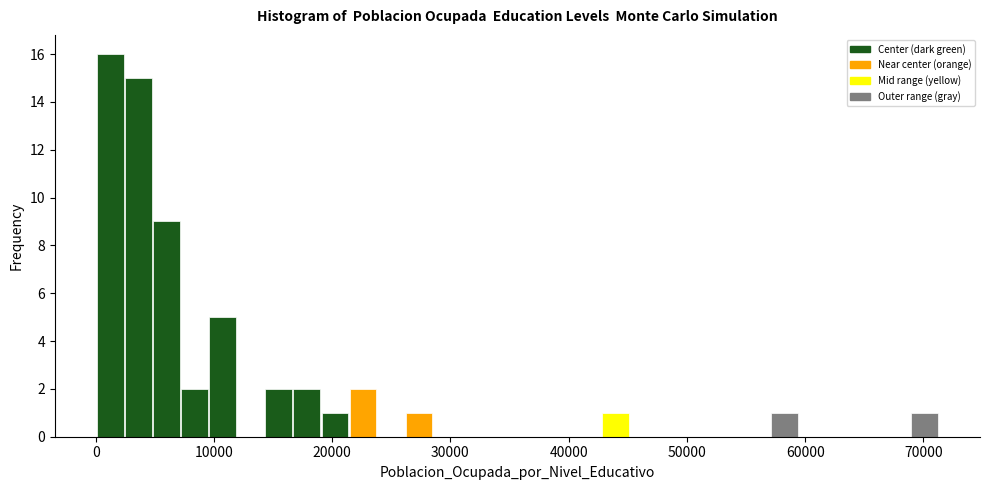

Read against the x-axis, roughly where is the centre of the tallest bar?

1000